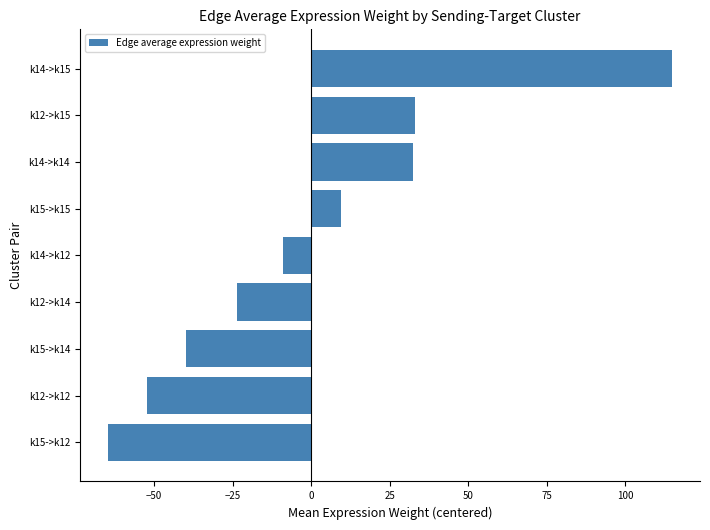

Read the value at k15->k14.

-39.9